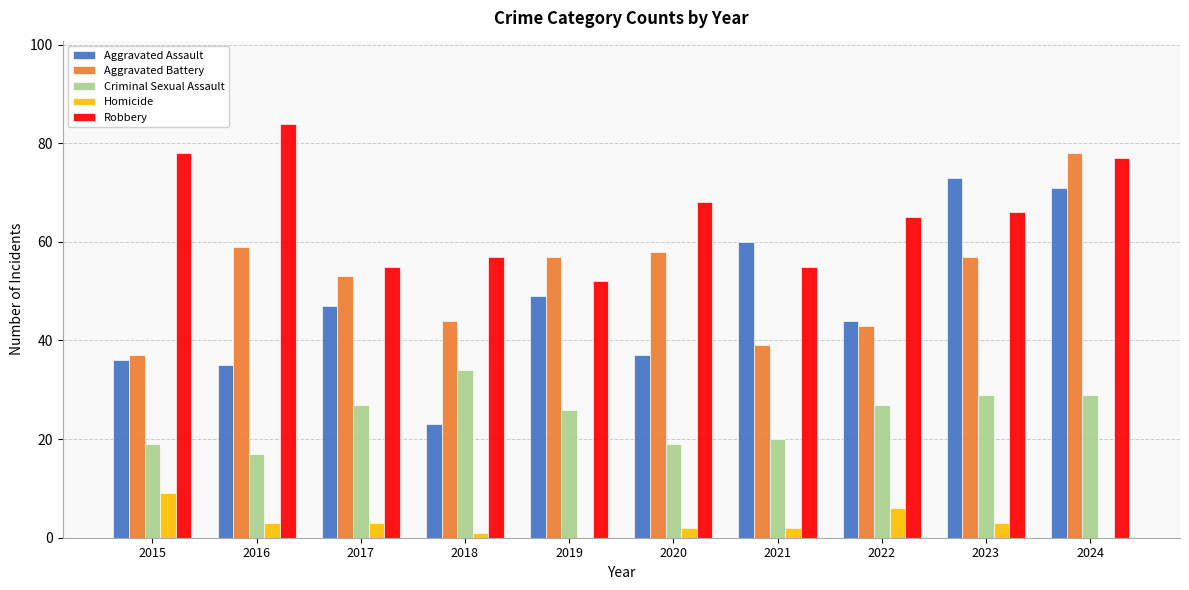

The Criminal Sexual Assault series shows 19 at 2018. True or false?

False